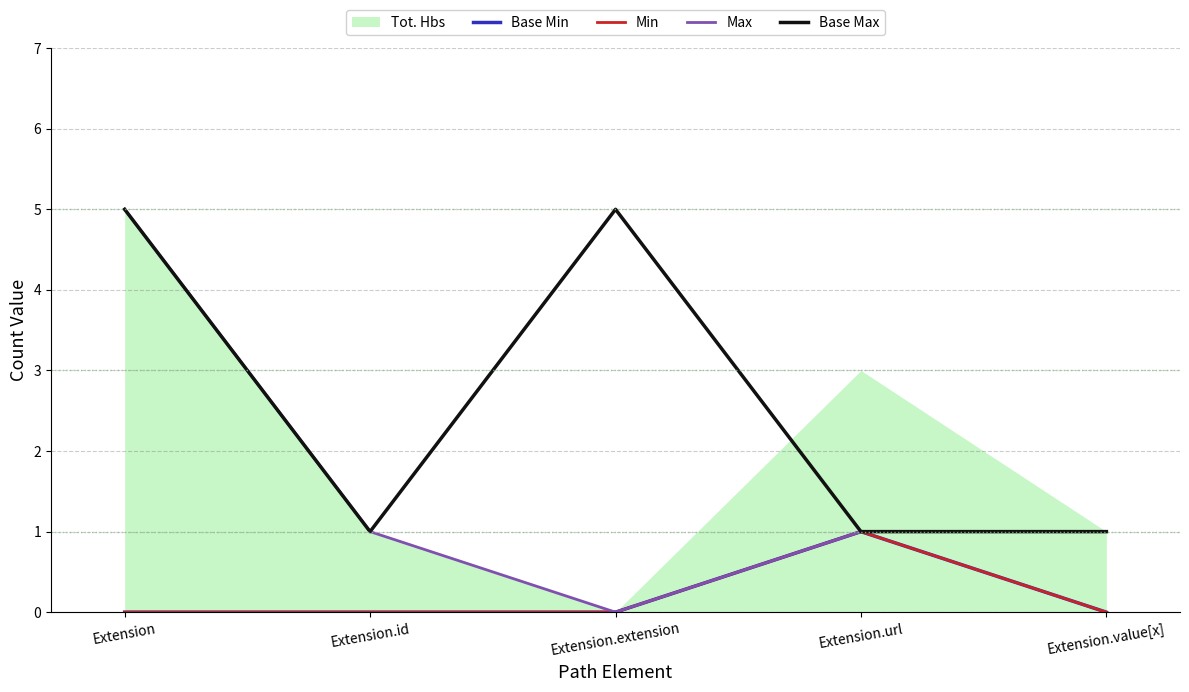

Rank the categories by Min value from lowest to highest.

Extension, Extension.id, Extension.extension, Extension.value[x], Extension.url